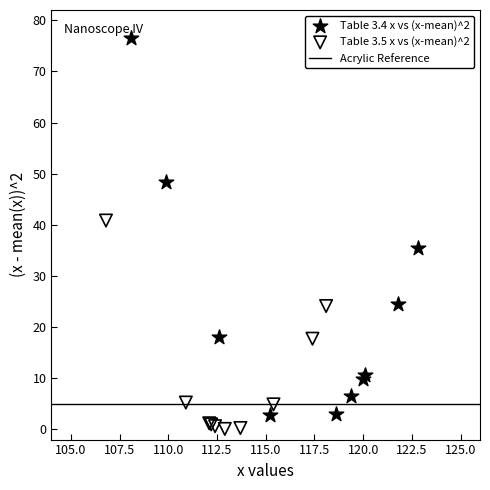

Which series has the widest spread of Y values?

Table 3.4 x vs (x-mean)^2